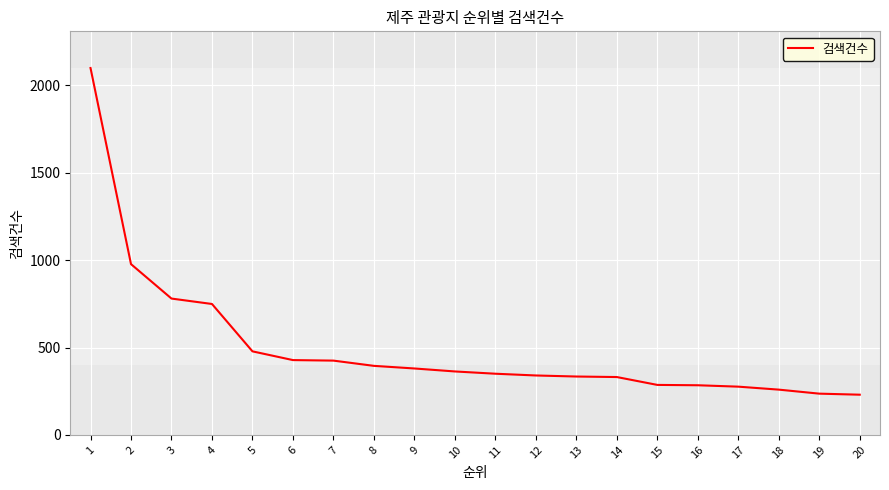

What is the difference between the maximum and minimum values?

1869